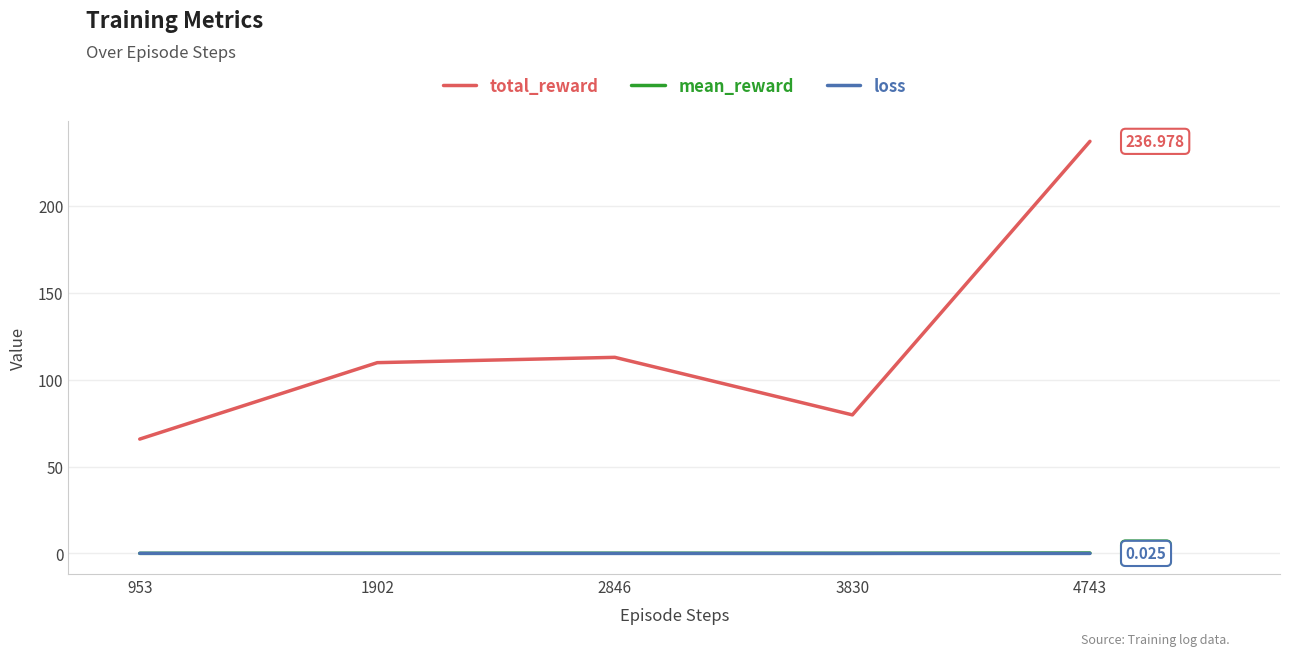

What is the difference between the total_reward values at 1902 and 3830?

30.0